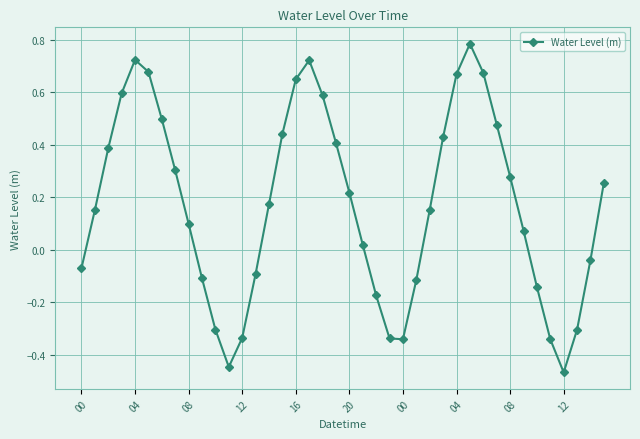

How many points are higher than both their immediate neighbors (excluding endpoints)?

3